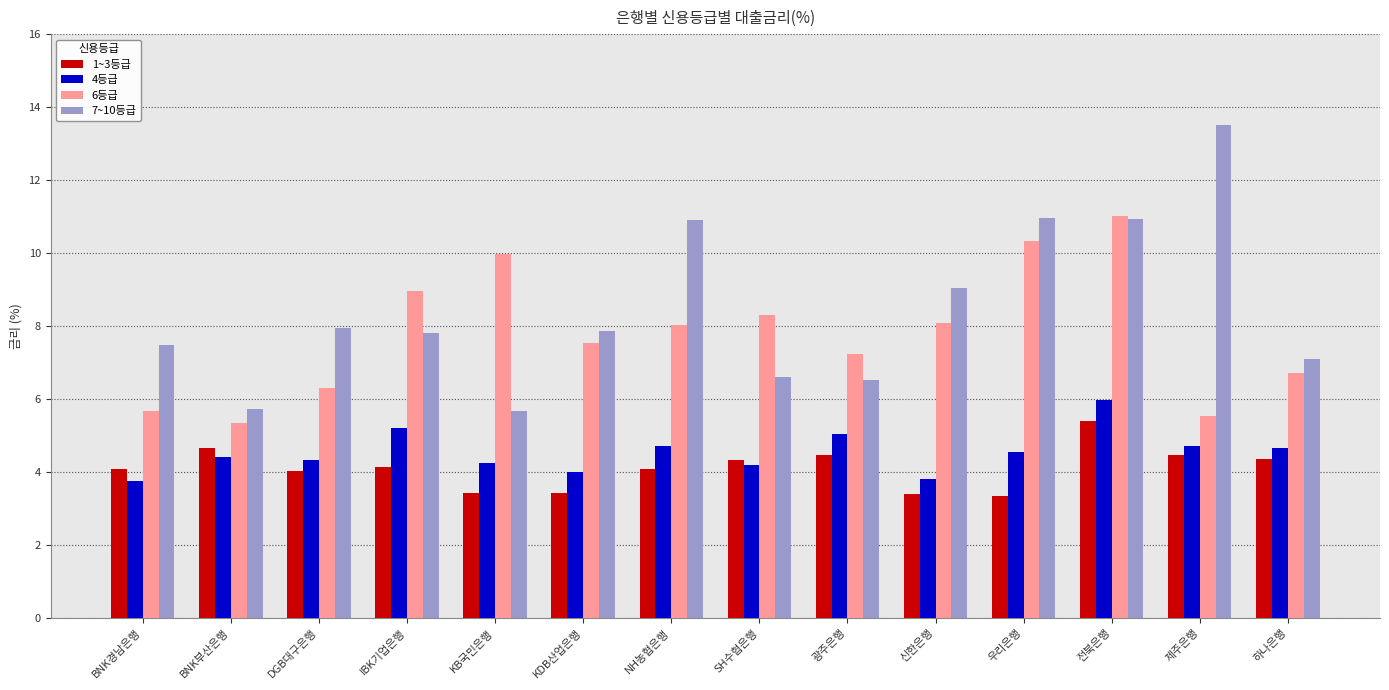

How many bars are there in total?

56